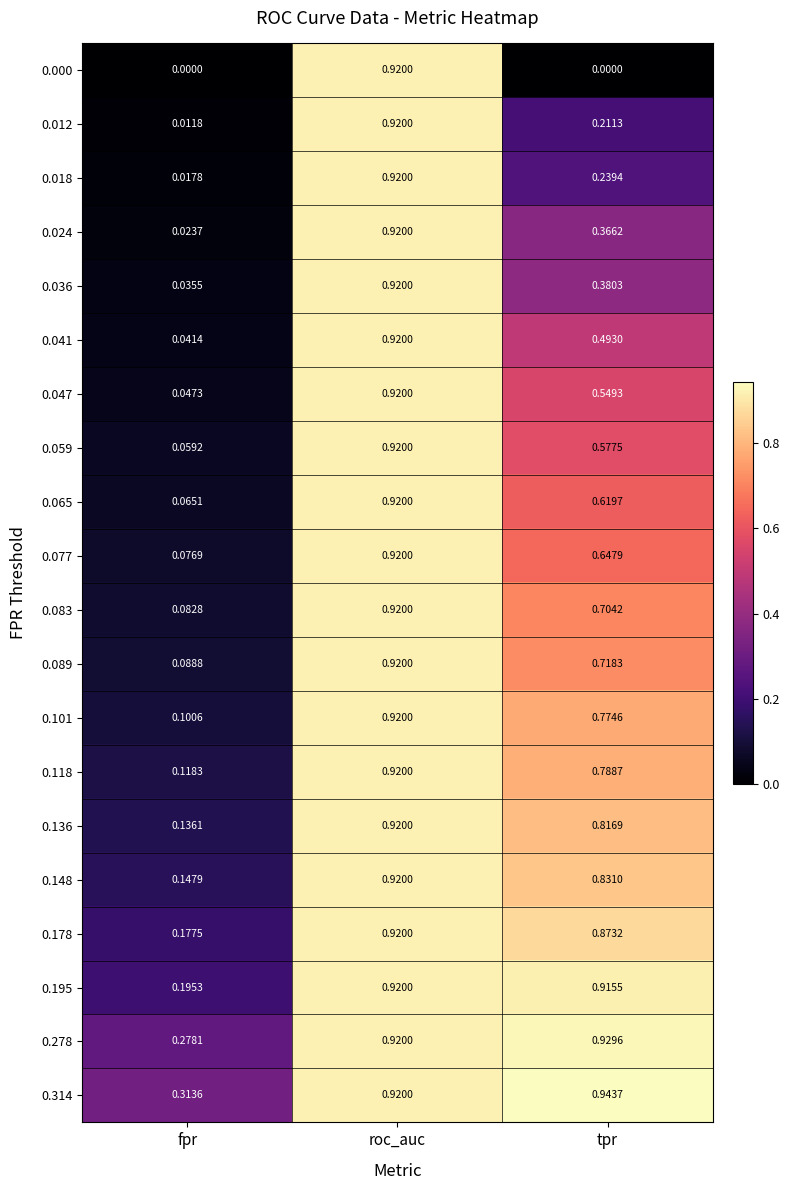

List the labels in order of 0.059 value, smallest first.

fpr, tpr, roc_auc